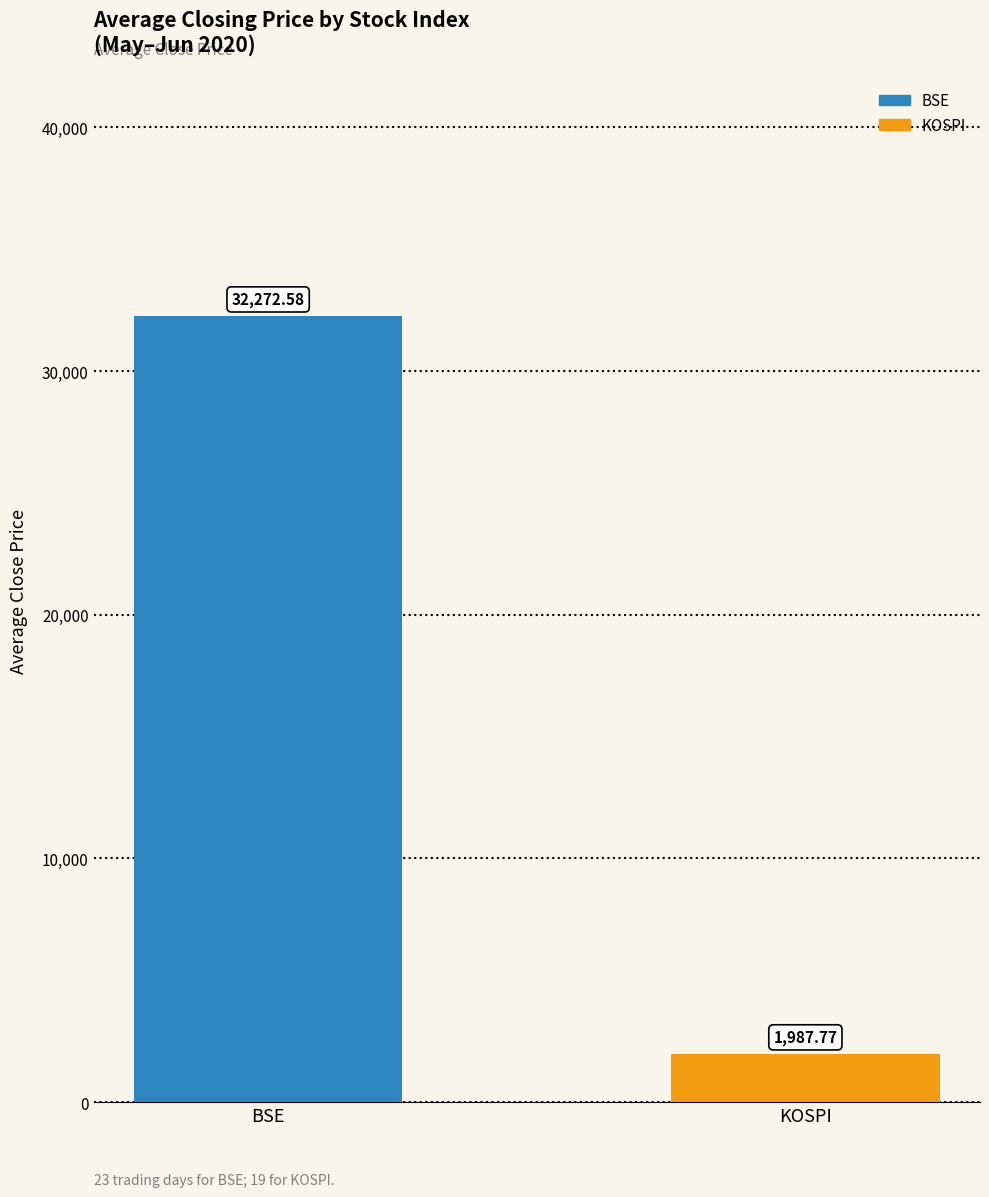

Which label corresponds to the largest value in the chart?

BSE